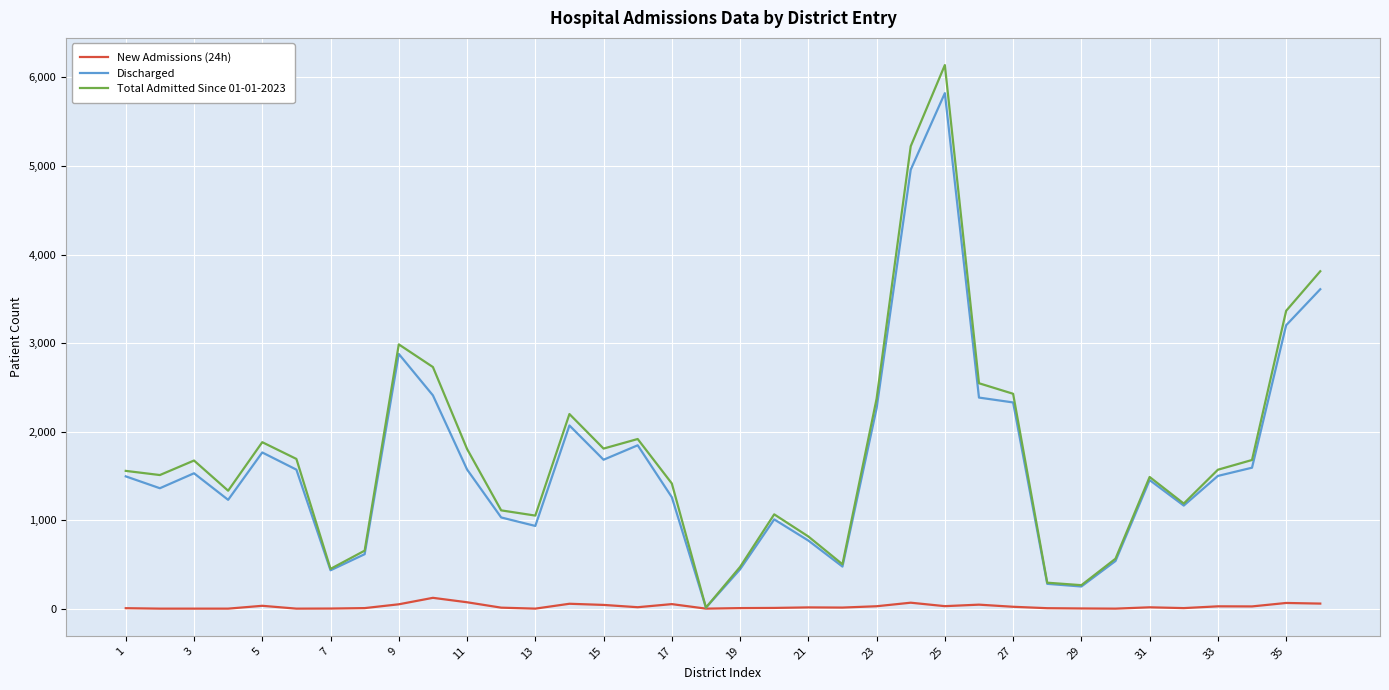

What is the difference between the maximum and minimum values in the Discharged series?

5812